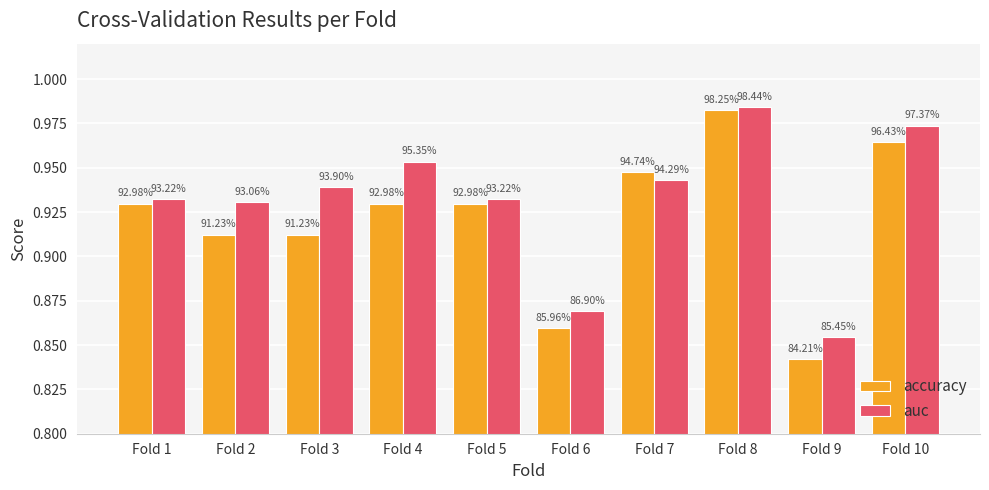

How many bars are there in each group?

2